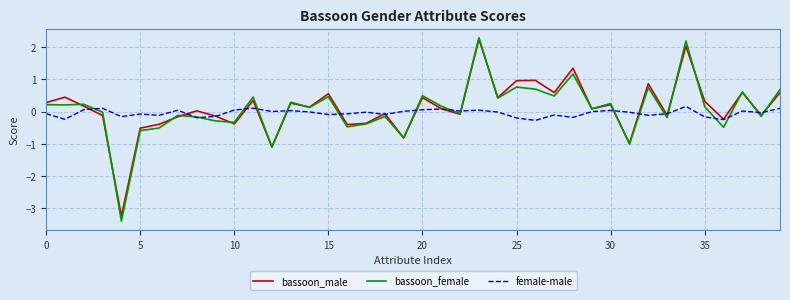

What is the smallest value displayed?

-3.4